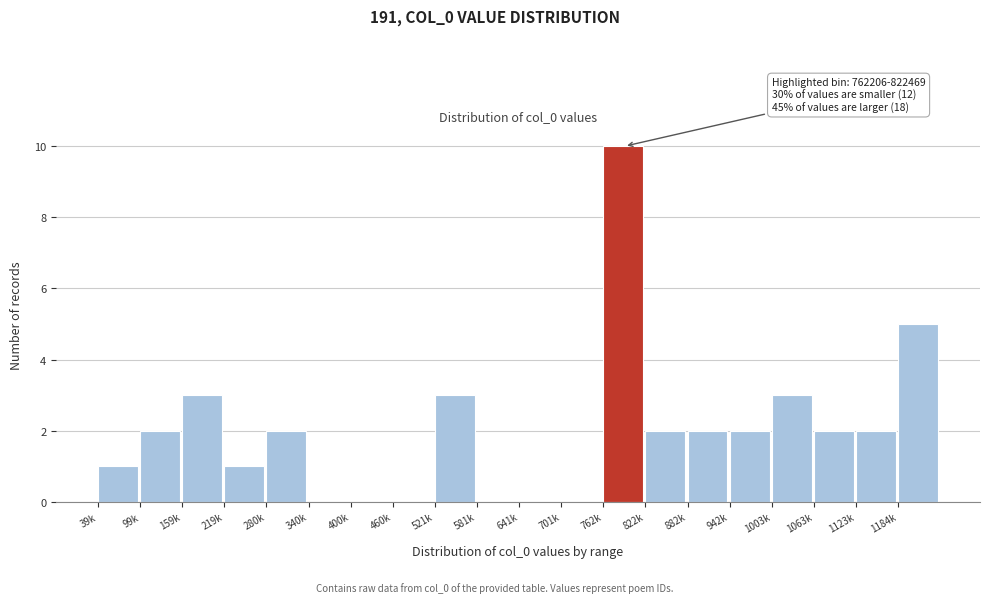

Reading left to right, list all the values displayed in this chart.

39k=1	99k=2	159k=3	219k=1	280k=2	340k=0	400k=0	460k=0	521k=3	581k=0	641k=0	701k=0	762k=10	822k=2	882k=2	942k=2	1003k=3	1063k=2	1123k=2	1184k=5